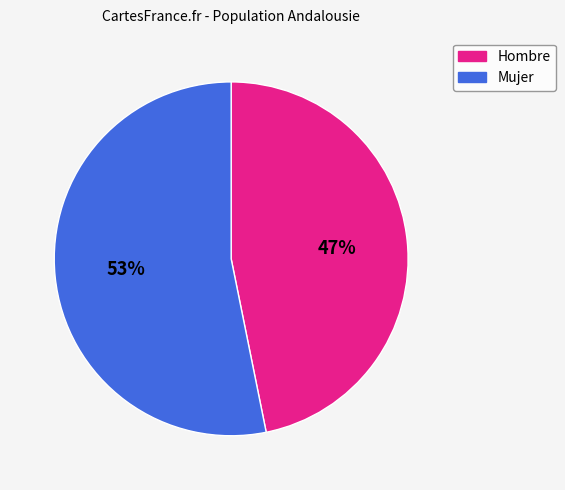

To the nearest percent, what portion does Hombre represent?

47%